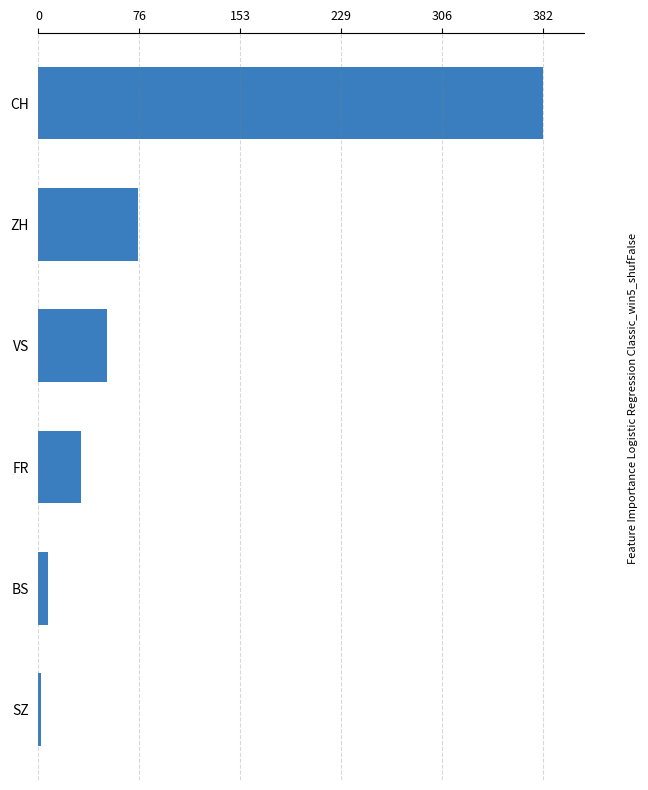

At which label is the value closest to 192?

ZH